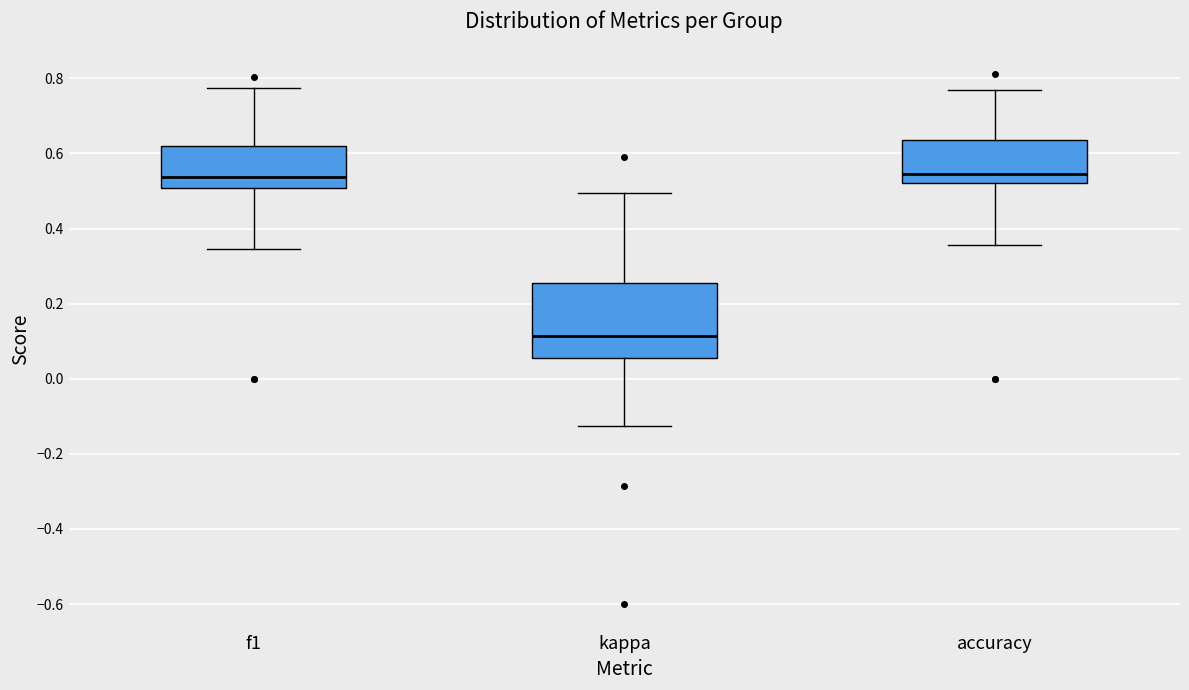

Which box is the tallest, from its lower edge to its upper edge?

kappa